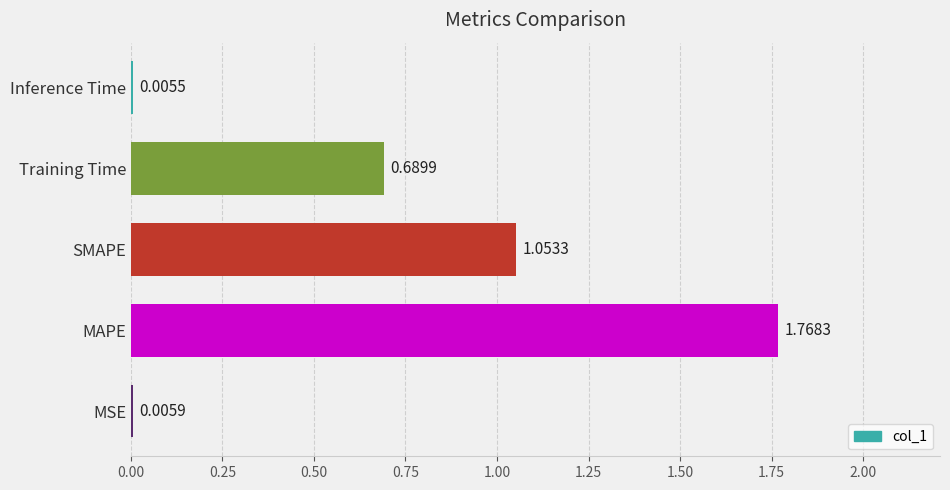

What is the sum of all values?

3.5